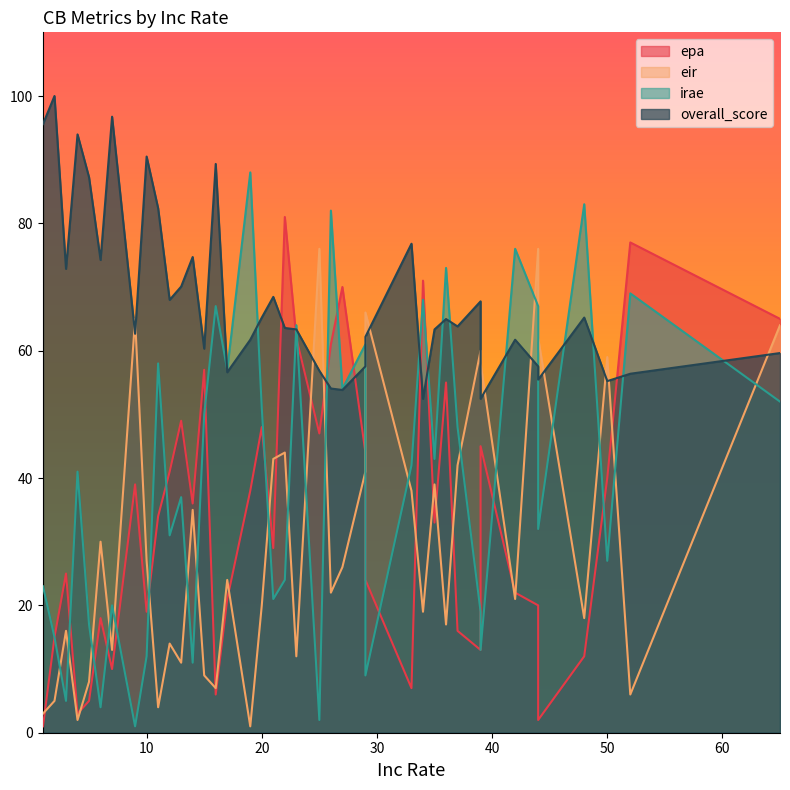

What is the average value of the irae series?

40.4